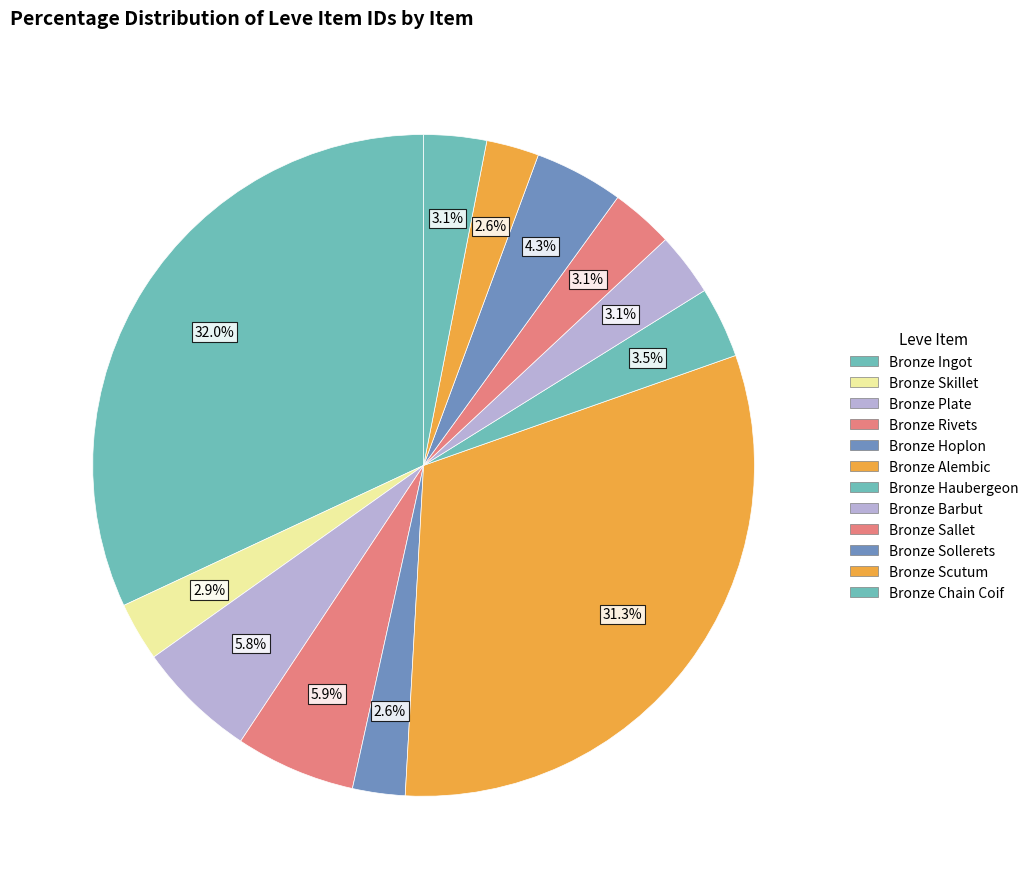

How many segments does this pie chart have?

12